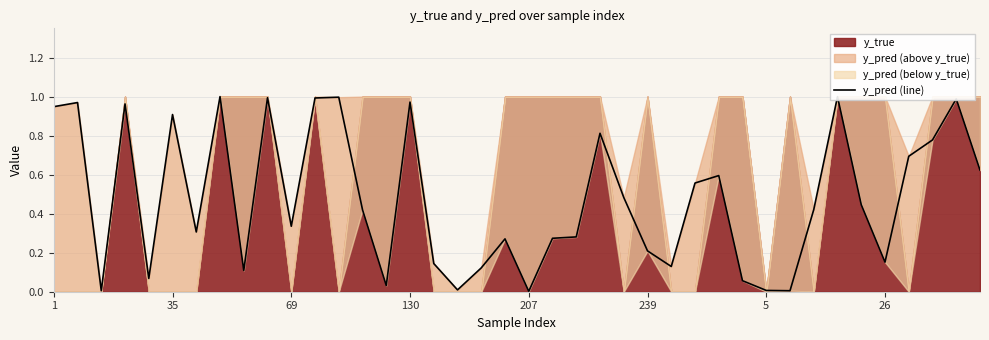

Which label corresponds to the largest value in the chart?

33